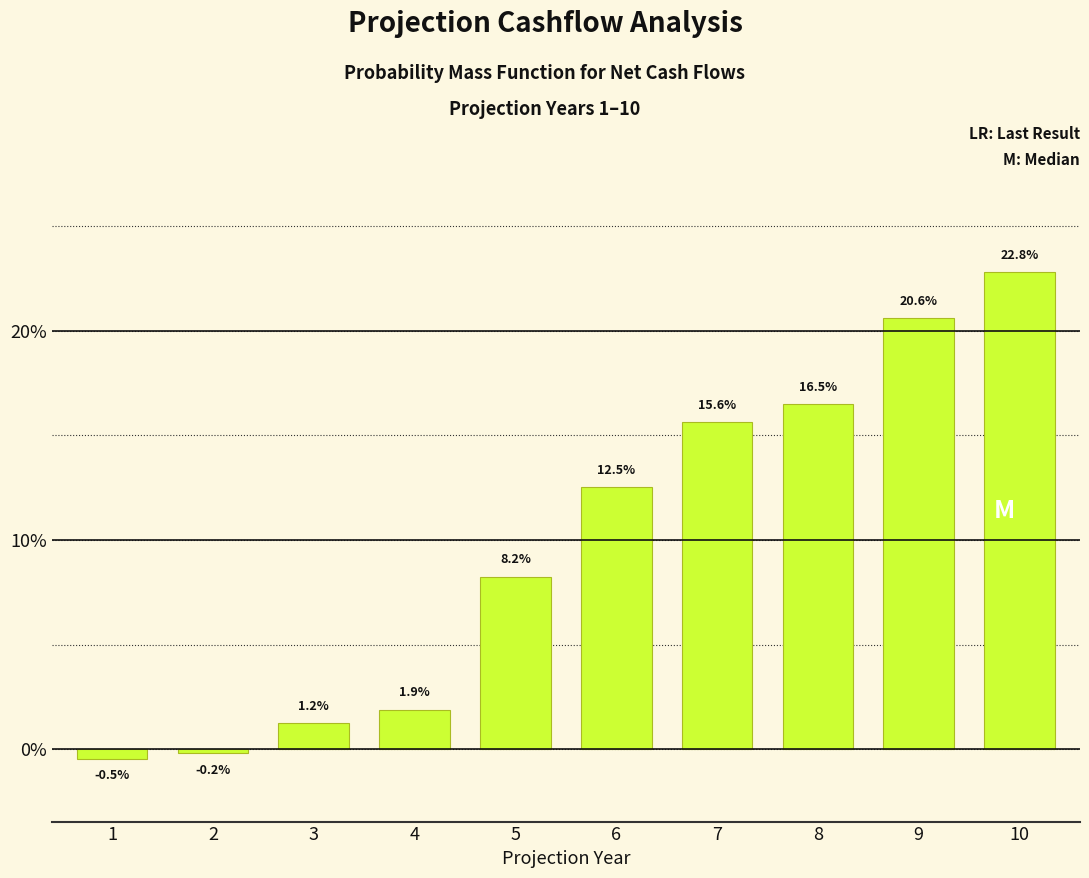

Reading left to right, what are all the values shown in this chart?

1=-0.5	2=-0.2	3=1.2	4=1.9	5=8.2	6=12.5	7=15.6	8=16.5	9=20.6	10=22.8